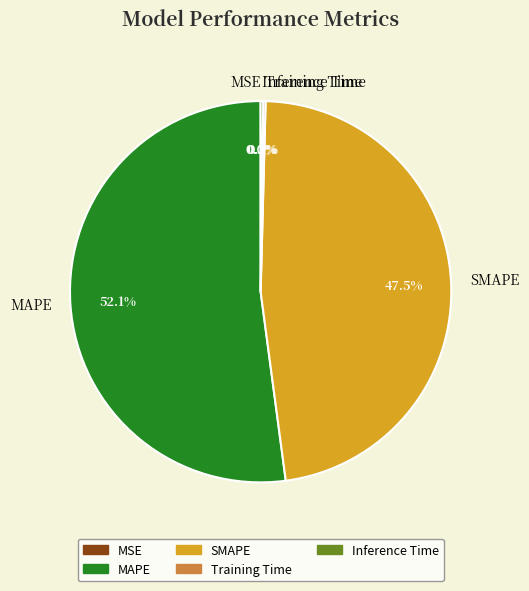

Approximately how many times larger is the value at SMAPE compared to MAPE?

0.9